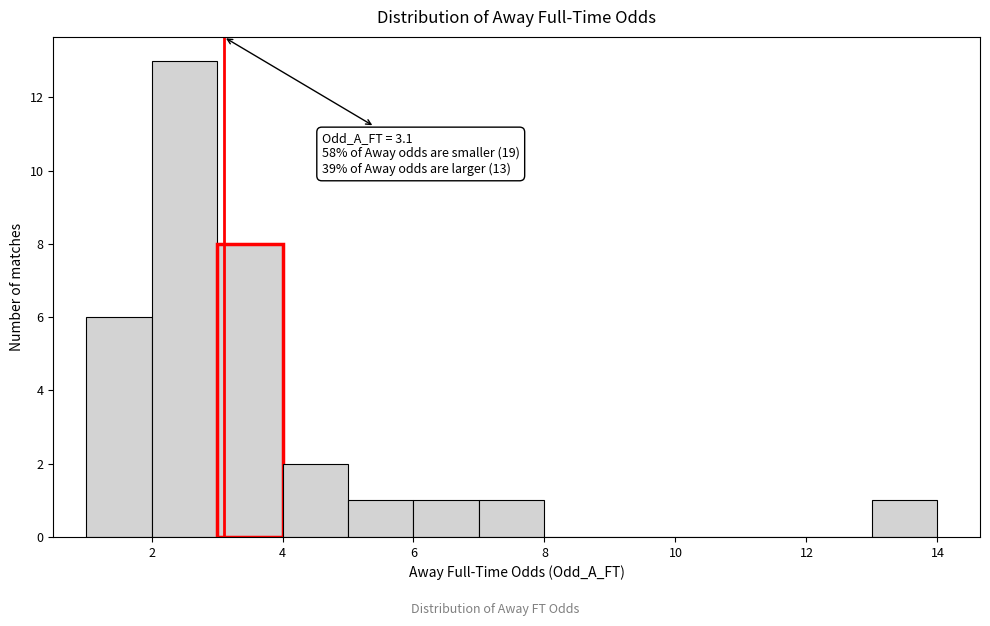

Over which range of the x-axis is the bar tallest?

2 to 3